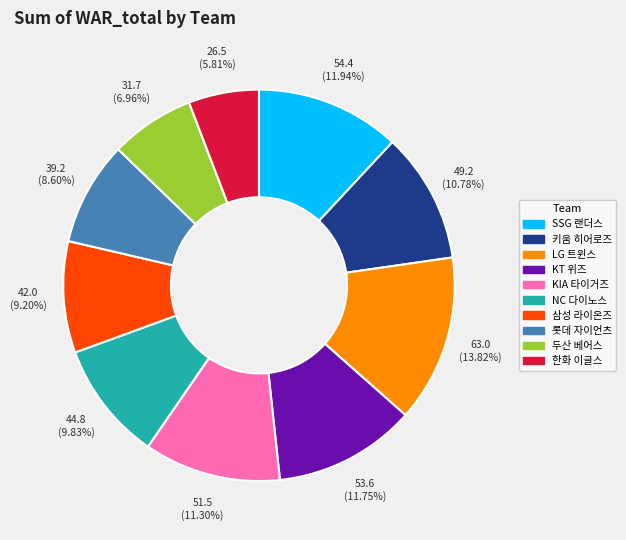

To the nearest percent, what percentage of the pie is LG 트윈스?

14%